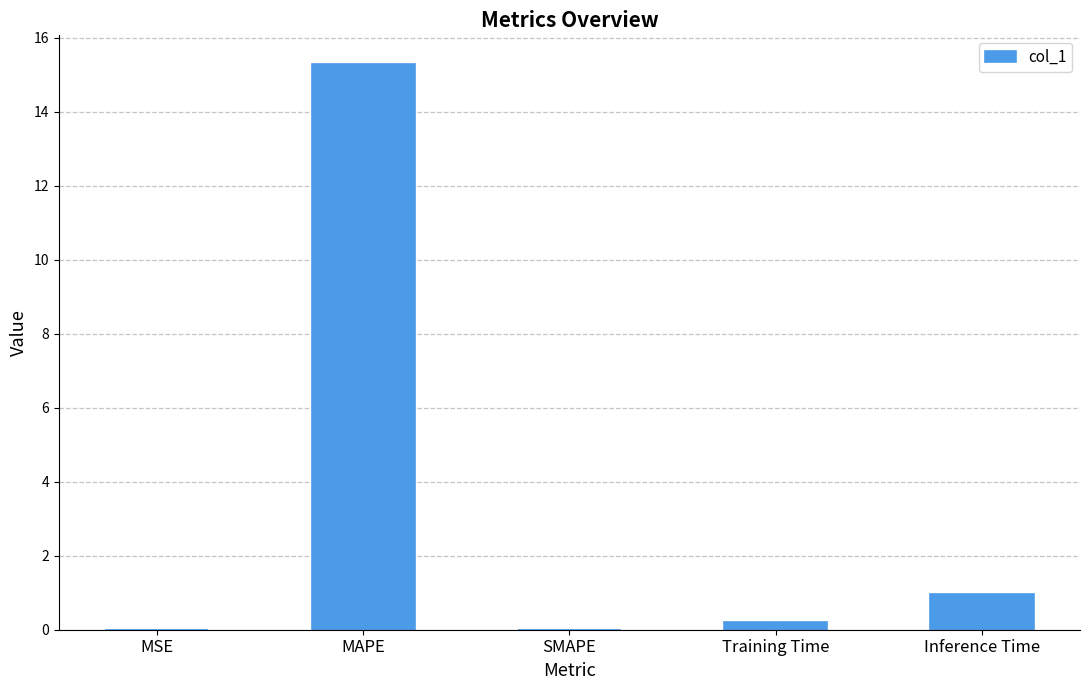

The chart shows a value of 1.5 at Inference Time. True or false?

False